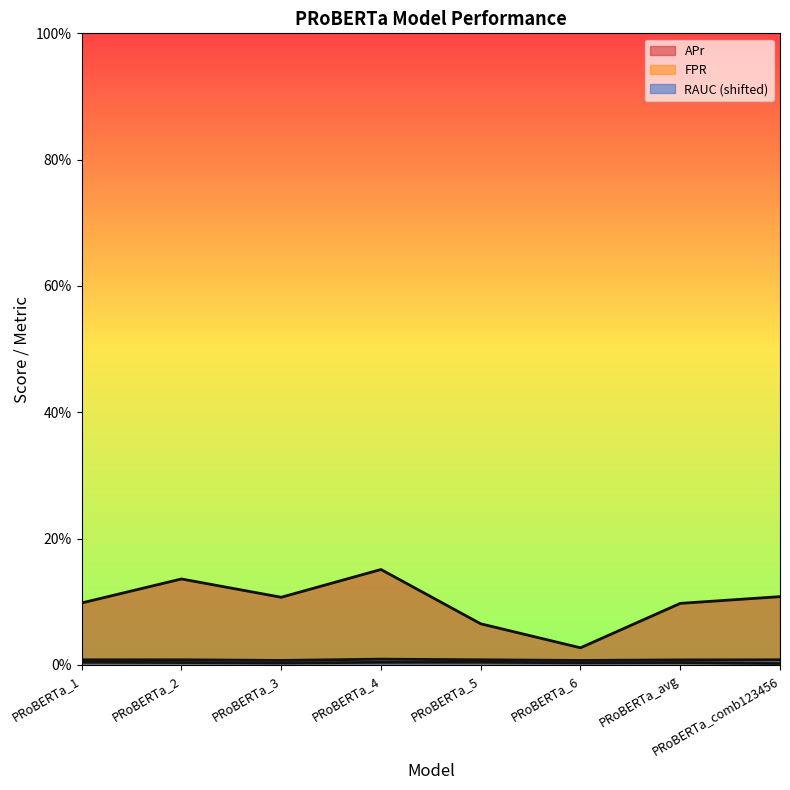

At which category does the chart reach its minimum across all series?

PRoBERTa_comb123456